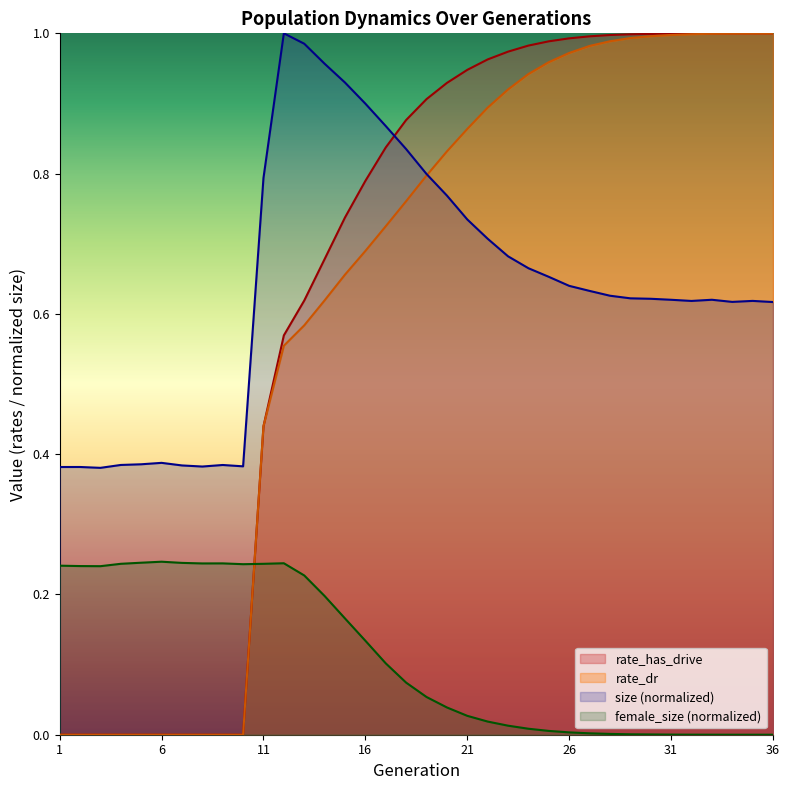

What are all the series names shown in the legend?

rate_has_drive, rate_dr, size (normalized), female_size (normalized)